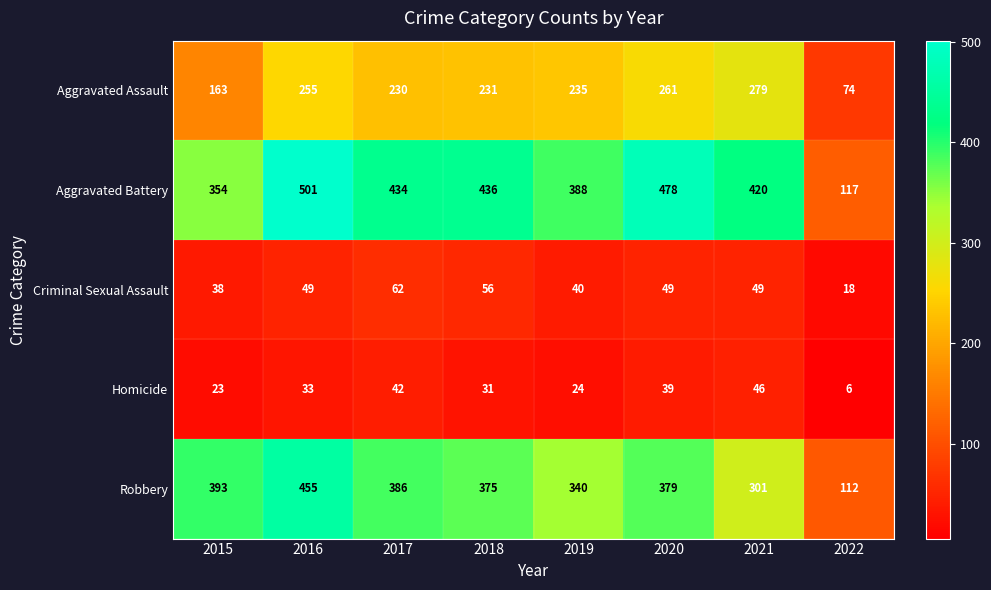

Rank the series by their maximum value, from lowest to highest.

Homicide, Criminal Sexual Assault, Aggravated Assault, Robbery, Aggravated Battery